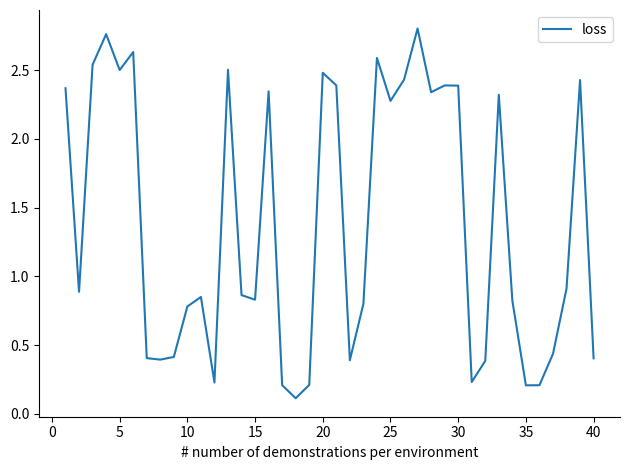

What is the difference between the maximum and minimum values?

2.7